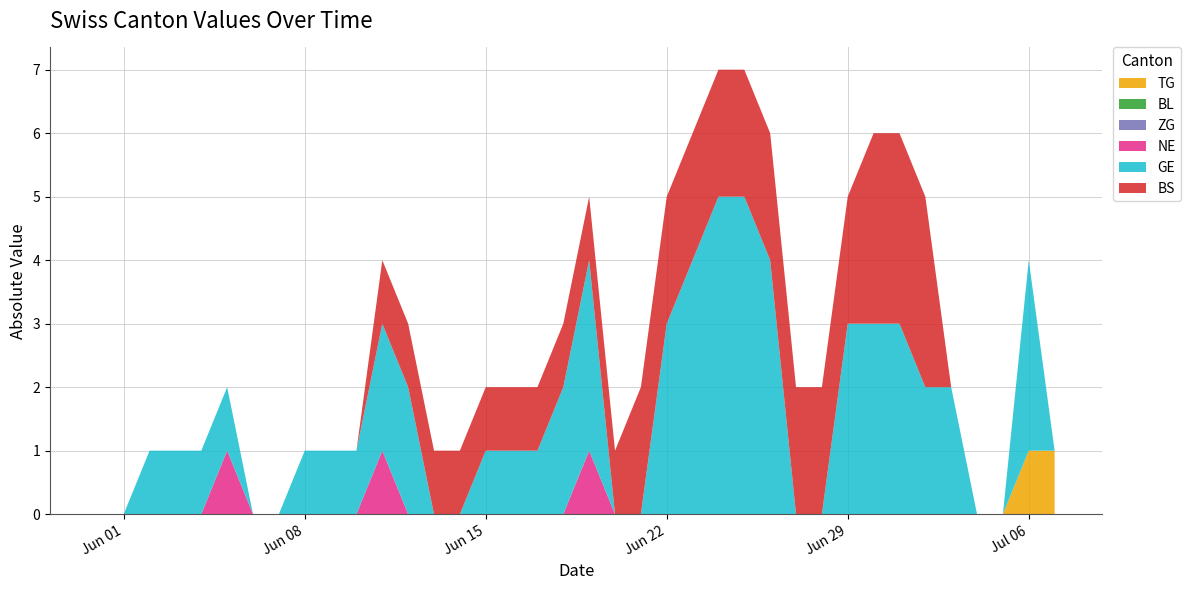

Reading left to right, transcribe all the data shown in this chart.

TG: 2020-05-31=0	2020-06-01=0	2020-06-02=0	2020-06-03=0	2020-06-04=0	2020-06-05=0	2020-06-06=0	2020-06-07=0	2020-06-08=0	2020-06-09=0	2020-06-10=0	2020-06-11=0	2020-06-12=0	2020-06-13=0	2020-06-14=0	2020-06-15=0	2020-06-16=0	2020-06-17=0	2020-06-18=0	2020-06-19=0	2020-06-20=0	2020-06-21=0	2020-06-22=0	2020-06-23=0	2020-06-24=0	2020-06-25=0	2020-06-26=0	2020-06-27=0	2020-06-28=0	2020-06-29=0	2020-06-30=0	2020-07-01=0	2020-07-02=0	2020-07-03=0	2020-07-04=0	2020-07-05=0	2020-07-06=1	2020-07-07=1
BL: 2020-05-31=0	2020-06-01=0	2020-06-02=0	2020-06-03=0	2020-06-04=0	2020-06-05=0	2020-06-06=0	2020-06-07=0	2020-06-08=0	2020-06-09=0	2020-06-10=0	2020-06-11=0	2020-06-12=0	2020-06-13=0	2020-06-14=0	2020-06-15=0	2020-06-16=0	2020-06-17=0	2020-06-18=0	2020-06-19=0	2020-06-20=0	2020-06-21=0	2020-06-22=0	2020-06-23=0	2020-06-24=0	2020-06-25=0	2020-06-26=0	2020-06-27=0	2020-06-28=0	2020-06-29=0	2020-06-30=0	2020-07-01=0	2020-07-02=0	2020-07-03=0	2020-07-04=0	2020-07-05=0	2020-07-06=0	2020-07-07=0
ZG: 2020-05-31=0	2020-06-01=0	2020-06-02=0	2020-06-03=0	2020-06-04=0	2020-06-05=0	2020-06-06=0	2020-06-07=0	2020-06-08=0	2020-06-09=0	2020-06-10=0	2020-06-11=0	2020-06-12=0	2020-06-13=0	2020-06-14=0	2020-06-15=0	2020-06-16=0	2020-06-17=0	2020-06-18=0	2020-06-19=0	2020-06-20=0	2020-06-21=0	2020-06-22=0	2020-06-23=0	2020-06-24=0	2020-06-25=0	2020-06-26=0	2020-06-27=0	2020-06-28=0	2020-06-29=0	2020-06-30=0	2020-07-01=0	2020-07-02=0	2020-07-03=0	2020-07-04=0	2020-07-05=0	2020-07-06=0	2020-07-07=0
NE: 2020-05-31=0	2020-06-01=0	2020-06-02=0	2020-06-03=0	2020-06-04=0	2020-06-05=1	2020-06-06=0	2020-06-07=0	2020-06-08=0	2020-06-09=0	2020-06-10=0	2020-06-11=1	2020-06-12=0	2020-06-13=0	2020-06-14=0	2020-06-15=0	2020-06-16=0	2020-06-17=0	2020-06-18=0	2020-06-19=1	2020-06-20=0	2020-06-21=0	2020-06-22=0	2020-06-23=0	2020-06-24=0	2020-06-25=0	2020-06-26=0	2020-06-27=0	2020-06-28=0	2020-06-29=0	2020-06-30=0	2020-07-01=0	2020-07-02=0	2020-07-03=0	2020-07-04=0	2020-07-05=0	2020-07-06=0	2020-07-07=0
GE: 2020-05-31=0	2020-06-01=0	2020-06-02=1	2020-06-03=1	2020-06-04=1	2020-06-05=1	2020-06-06=0	2020-06-07=0	2020-06-08=1	2020-06-09=1	2020-06-10=1	2020-06-11=2	2020-06-12=2	2020-06-13=0	2020-06-14=0	2020-06-15=1	2020-06-16=1	2020-06-17=1	2020-06-18=2	2020-06-19=3	2020-06-20=0	2020-06-21=0	2020-06-22=3	2020-06-23=4	2020-06-24=5	2020-06-25=5	2020-06-26=4	2020-06-27=0	2020-06-28=0	2020-06-29=3	2020-06-30=3	2020-07-01=3	2020-07-02=2	2020-07-03=2	2020-07-04=0	2020-07-05=0	2020-07-06=3	2020-07-07=0
BS: 2020-05-31=0	2020-06-01=0	2020-06-02=0	2020-06-03=0	2020-06-04=0	2020-06-05=0	2020-06-06=0	2020-06-07=0	2020-06-08=0	2020-06-09=0	2020-06-10=0	2020-06-11=1	2020-06-12=1	2020-06-13=1	2020-06-14=1	2020-06-15=1	2020-06-16=1	2020-06-17=1	2020-06-18=1	2020-06-19=1	2020-06-20=1	2020-06-21=2	2020-06-22=2	2020-06-23=2	2020-06-24=2	2020-06-25=2	2020-06-26=2	2020-06-27=2	2020-06-28=2	2020-06-29=2	2020-06-30=3	2020-07-01=3	2020-07-02=3	2020-07-03=0	2020-07-04=0	2020-07-05=0	2020-07-06=0	2020-07-07=0